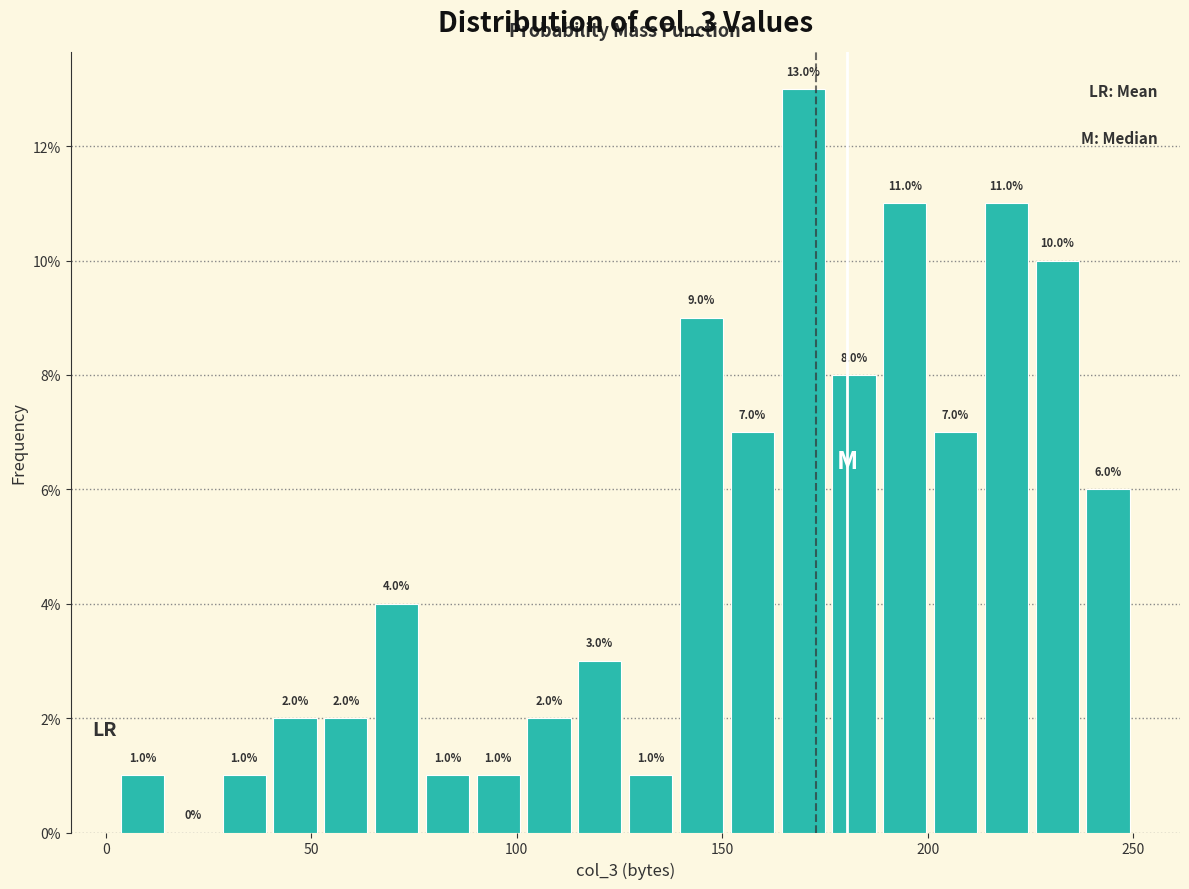

Read against the x-axis, roughly where is the centre of the tallest bar?

170